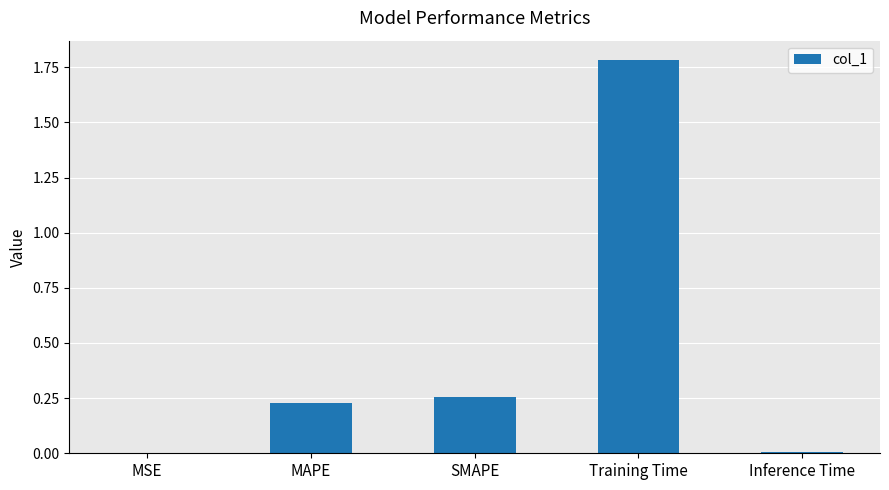

What is the change in value from MSE to SMAPE?

+0.3